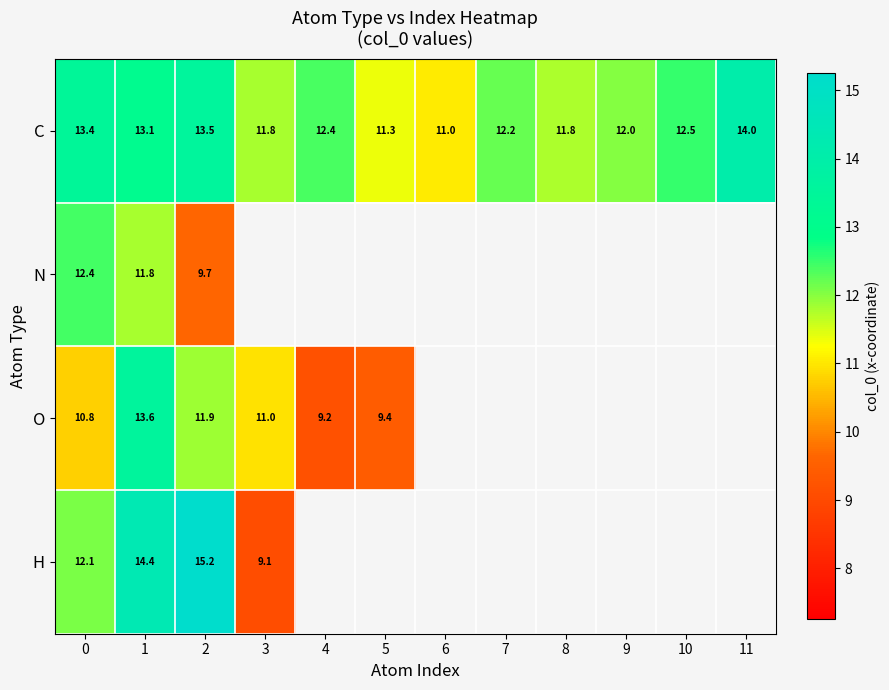

At which category is the sum across all series the highest?

1